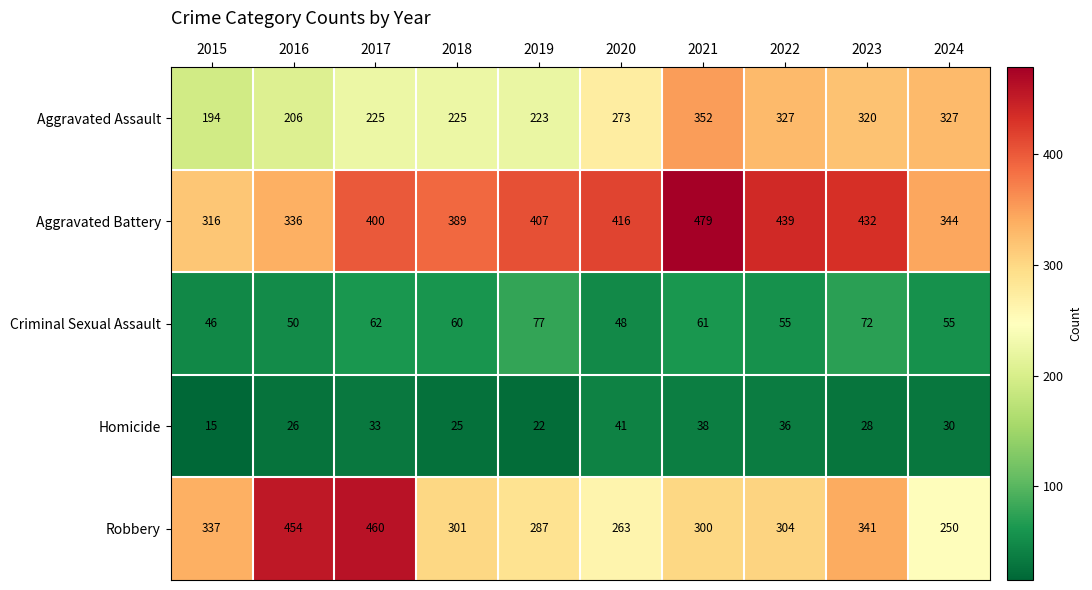

Count the number of categories in the chart.

10